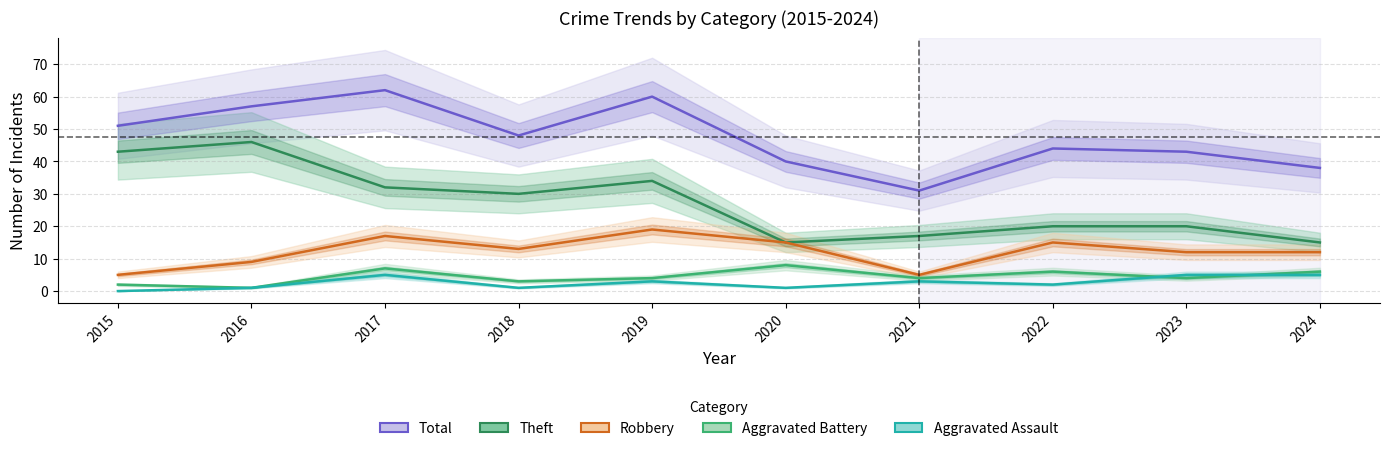

True or false: Total and Aggravated Assault intersect in this chart.

False